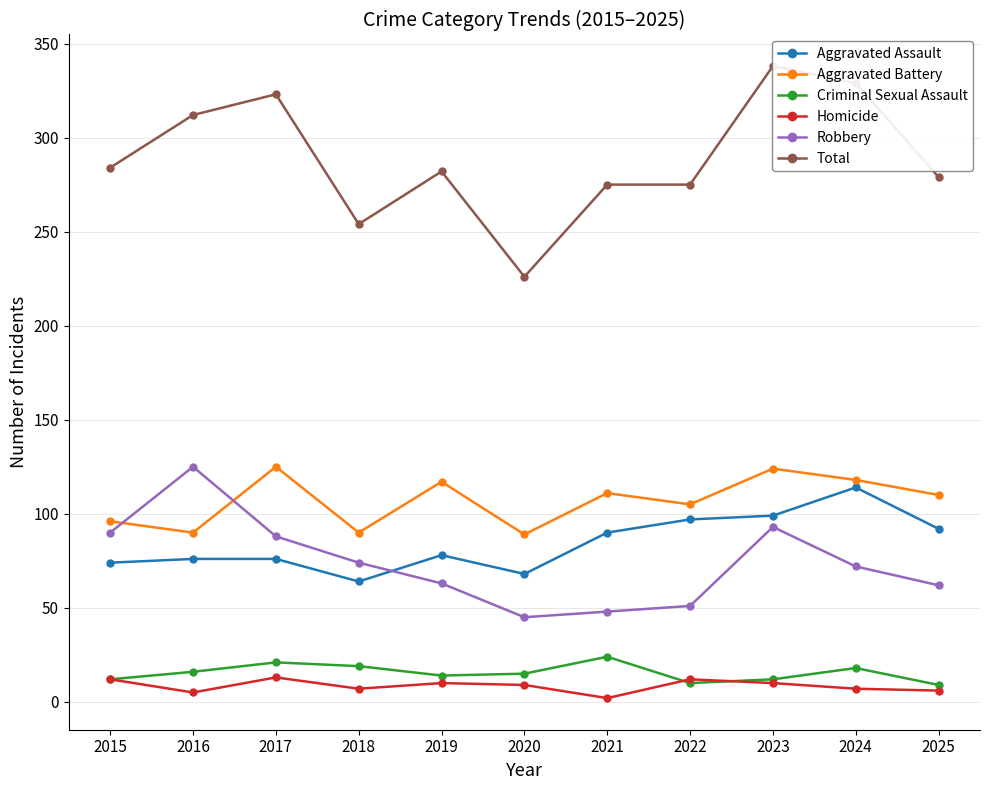

At which category does the chart reach its peak across all series?

2023